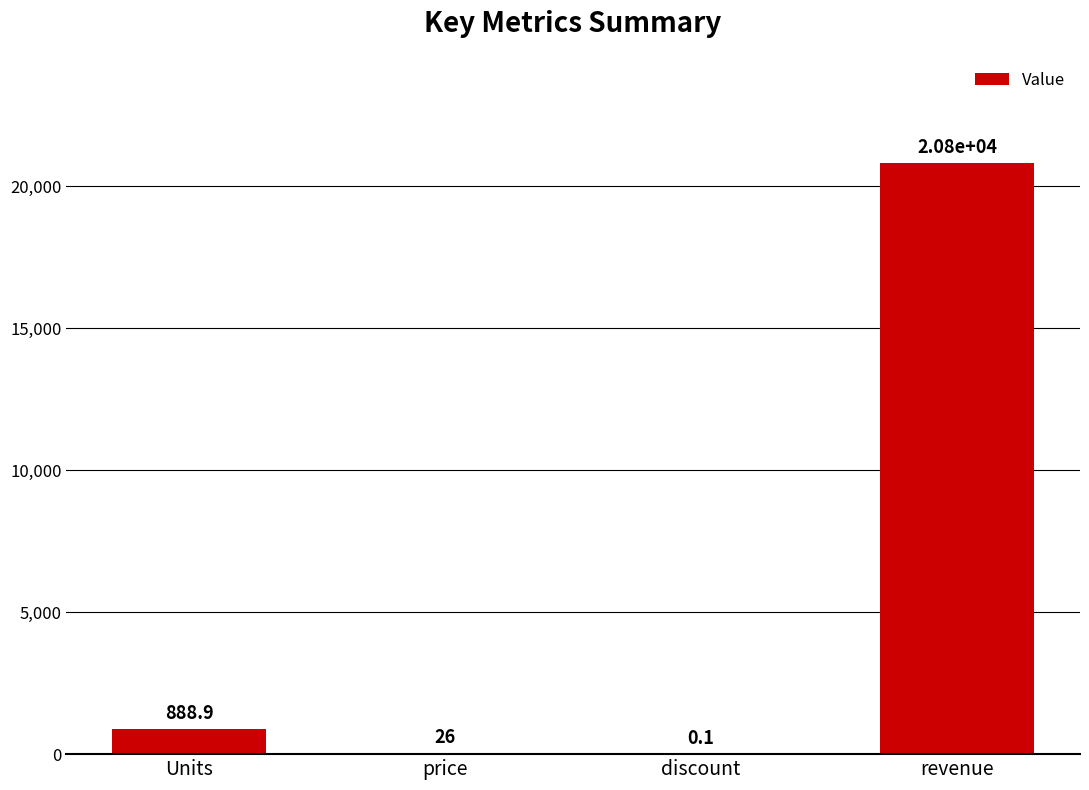

The value at discount is 0.1. True or false?

True